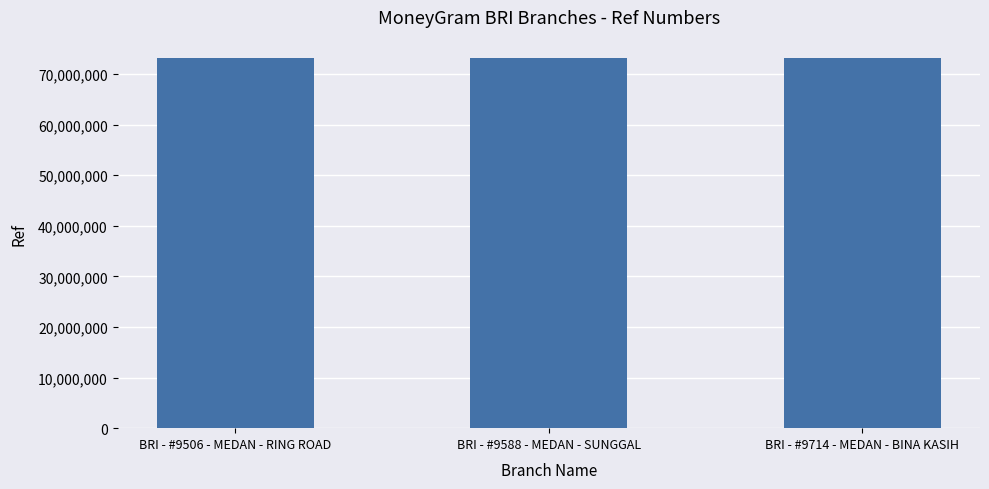

True or false: the data shows 73115825 at BRI - #9506 - MEDAN - RING ROAD.

True